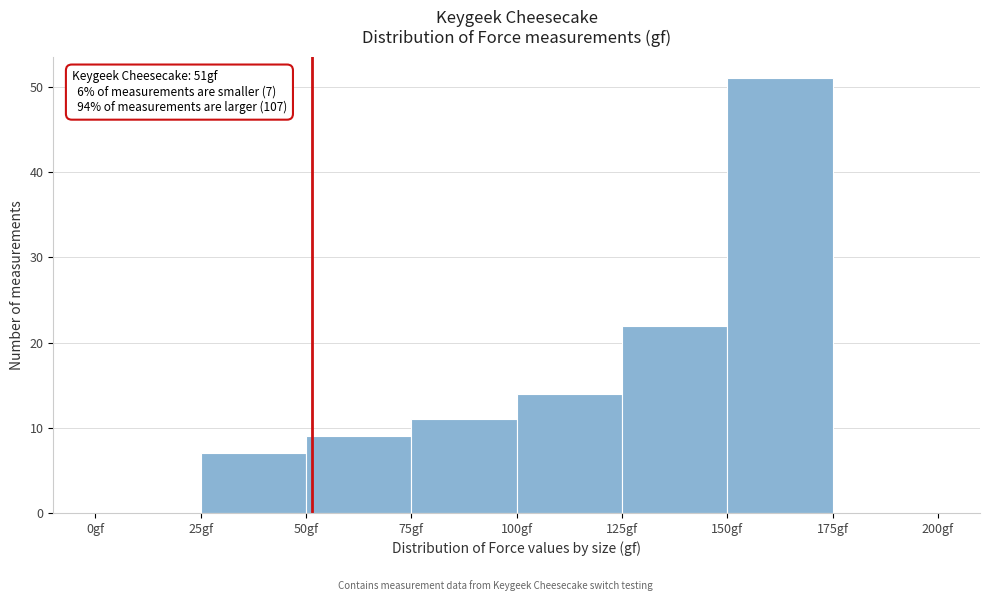

Over which range of the x-axis is the bar tallest?

150 to 175